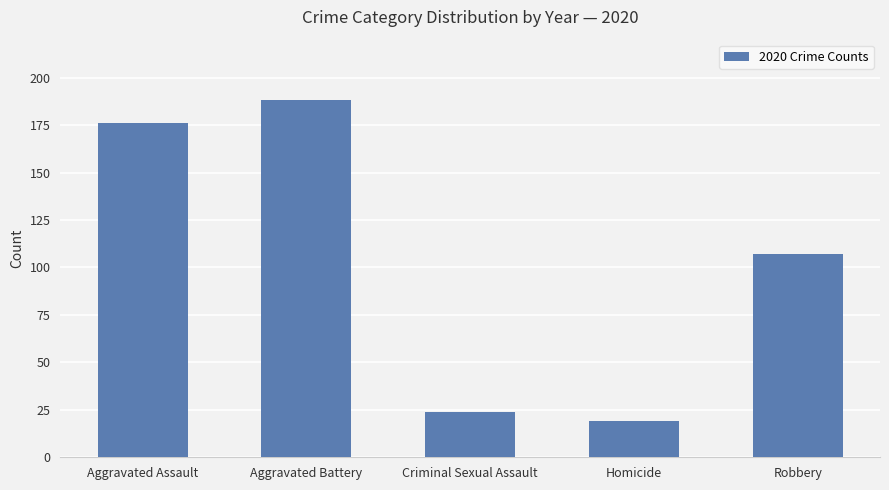

What is the difference between the values at Robbery and Aggravated Assault?

69